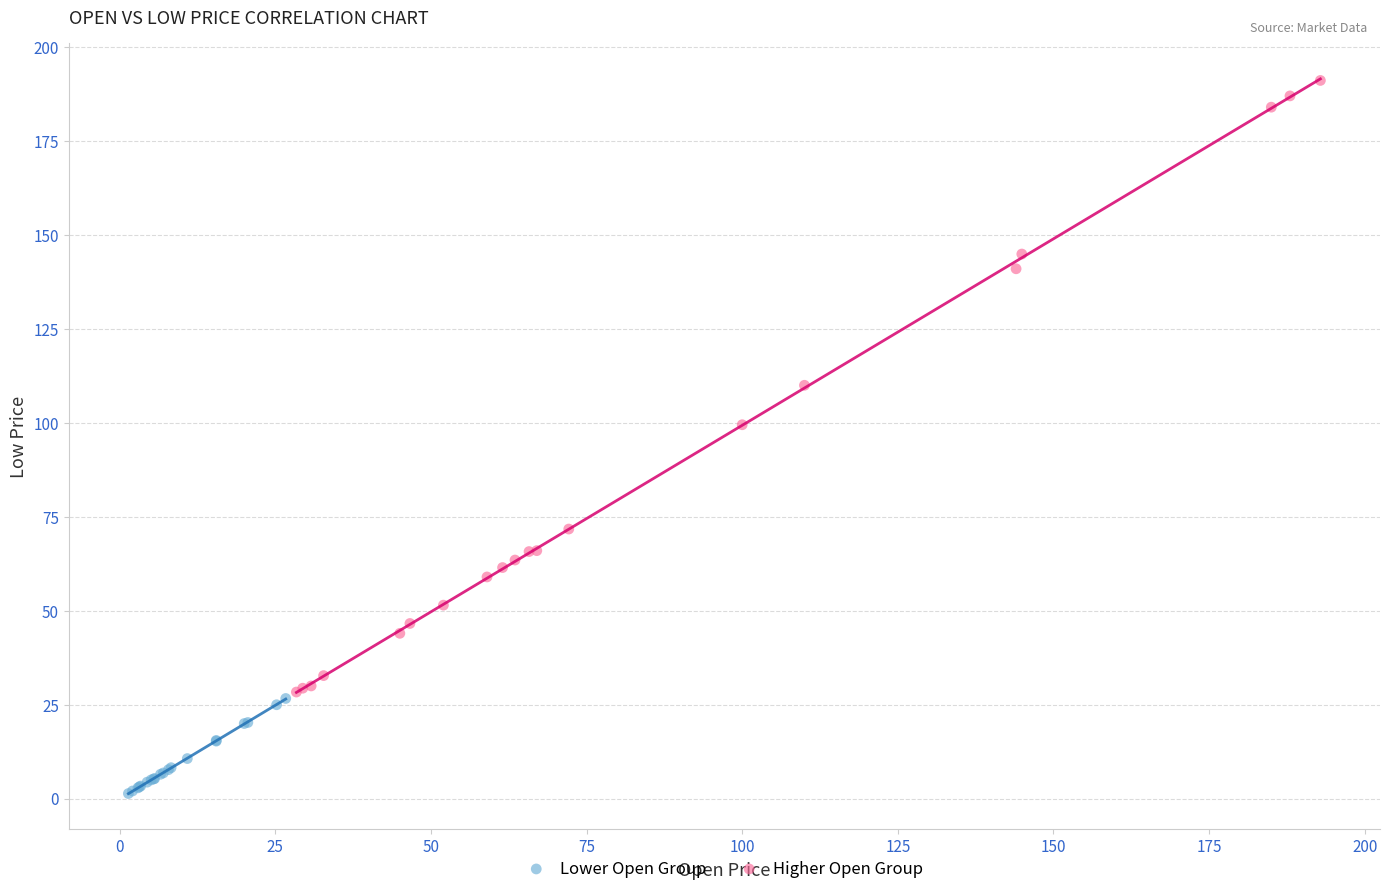

Which series has the widest spread of Y values?

Higher Open Group